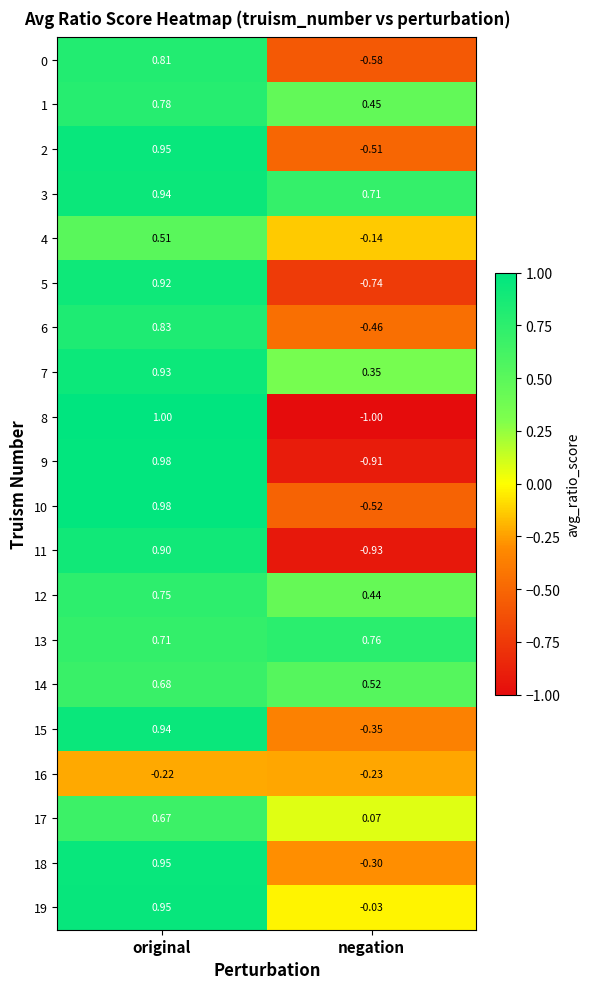

Which label corresponds to the smallest value in the chart?

negation